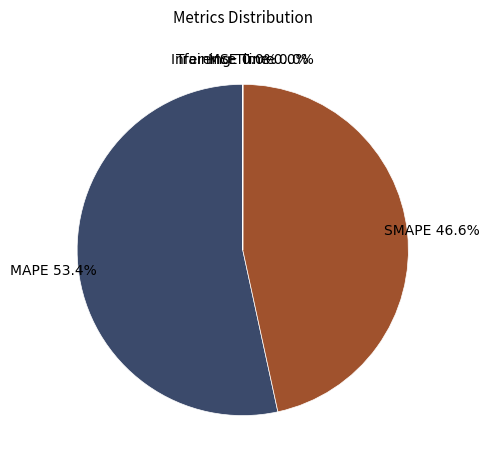

Is SMAPE the majority of the pie?

No